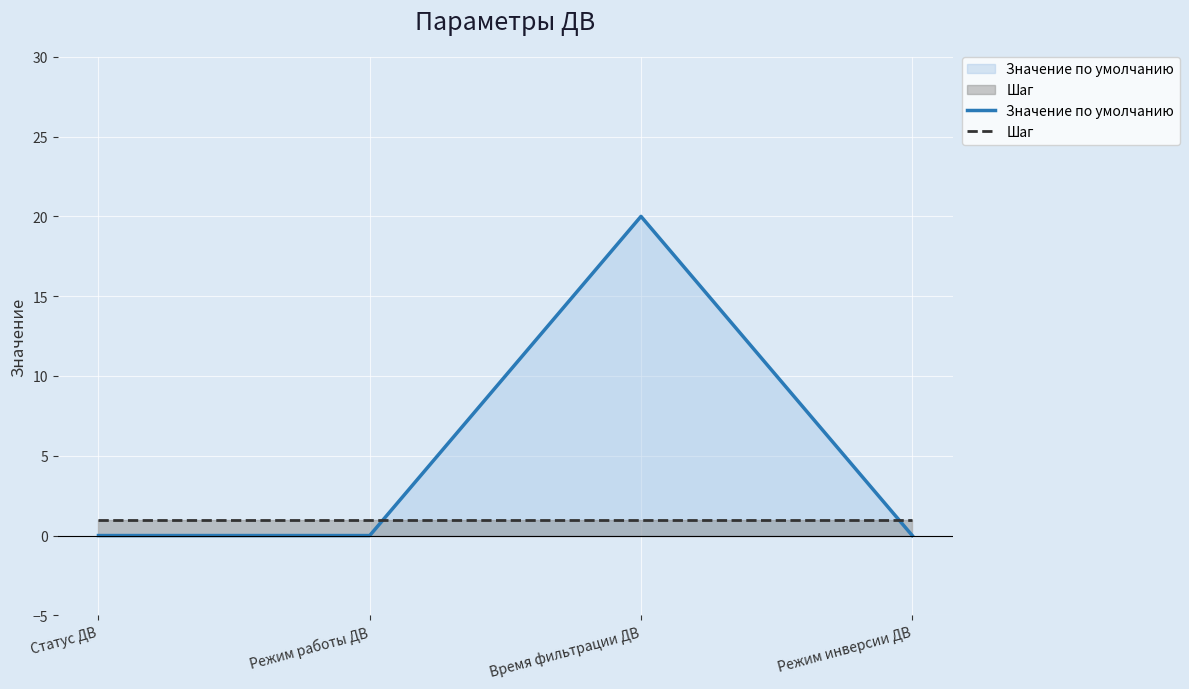

Which series has the largest range (max minus min)?

Значение по умолчанию